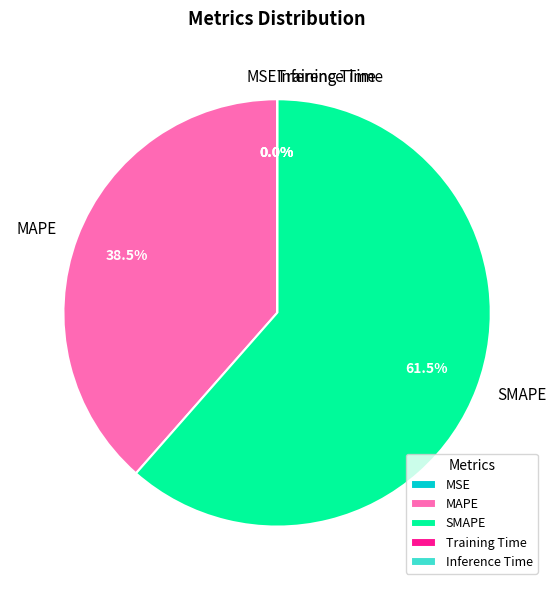

What is the largest slice in the pie chart?

SMAPE